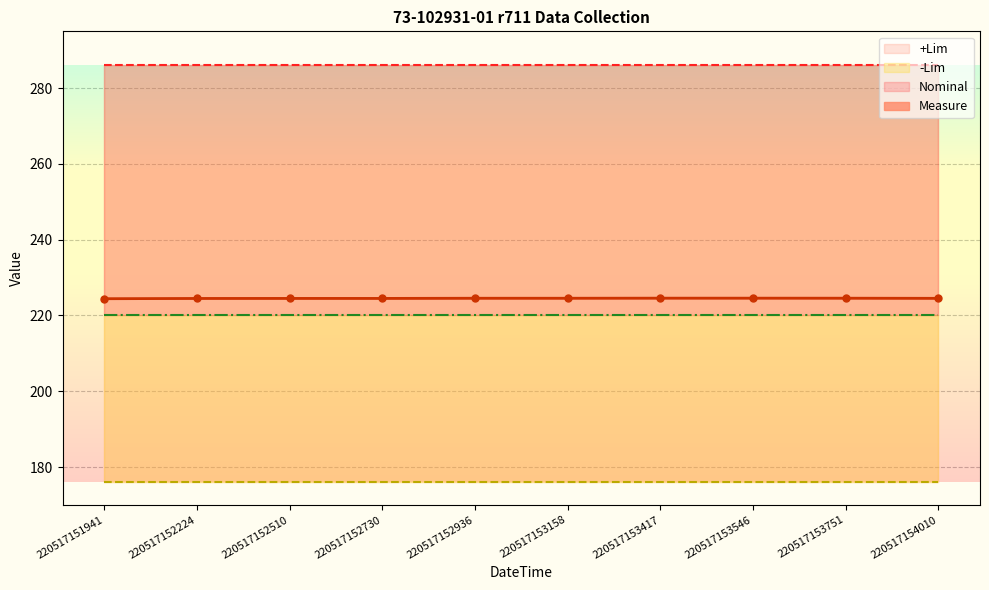

True or false: +Lim and -Lim cross at least once.

False